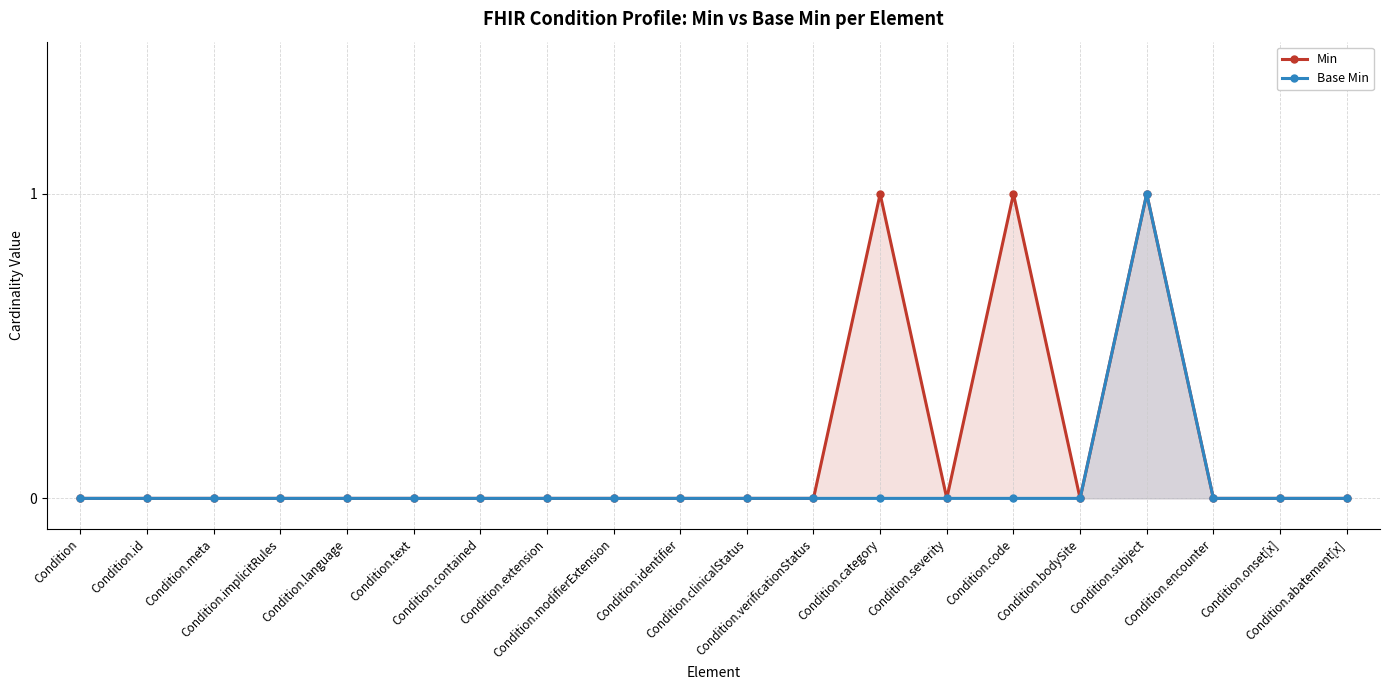

Does the chart display data point markers on the line(s)?

Yes